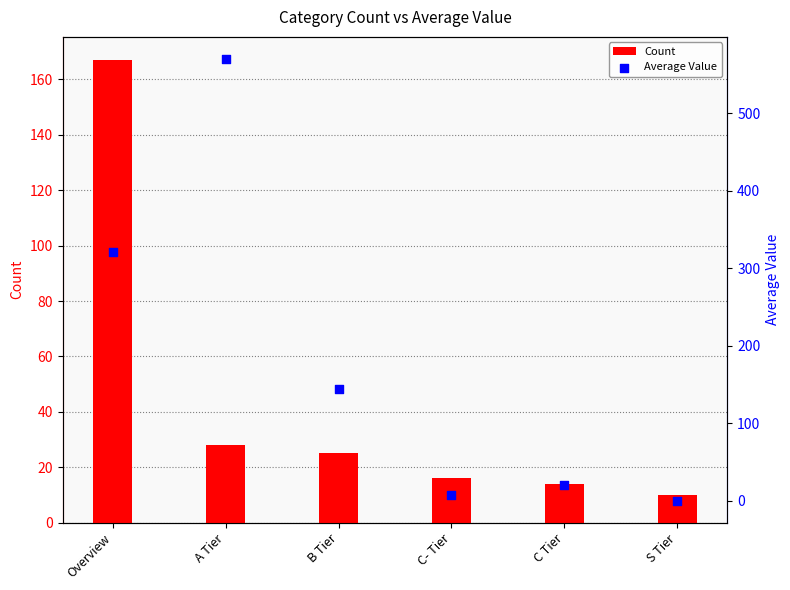

Which series reaches the minimum Y coordinate?

Average Value